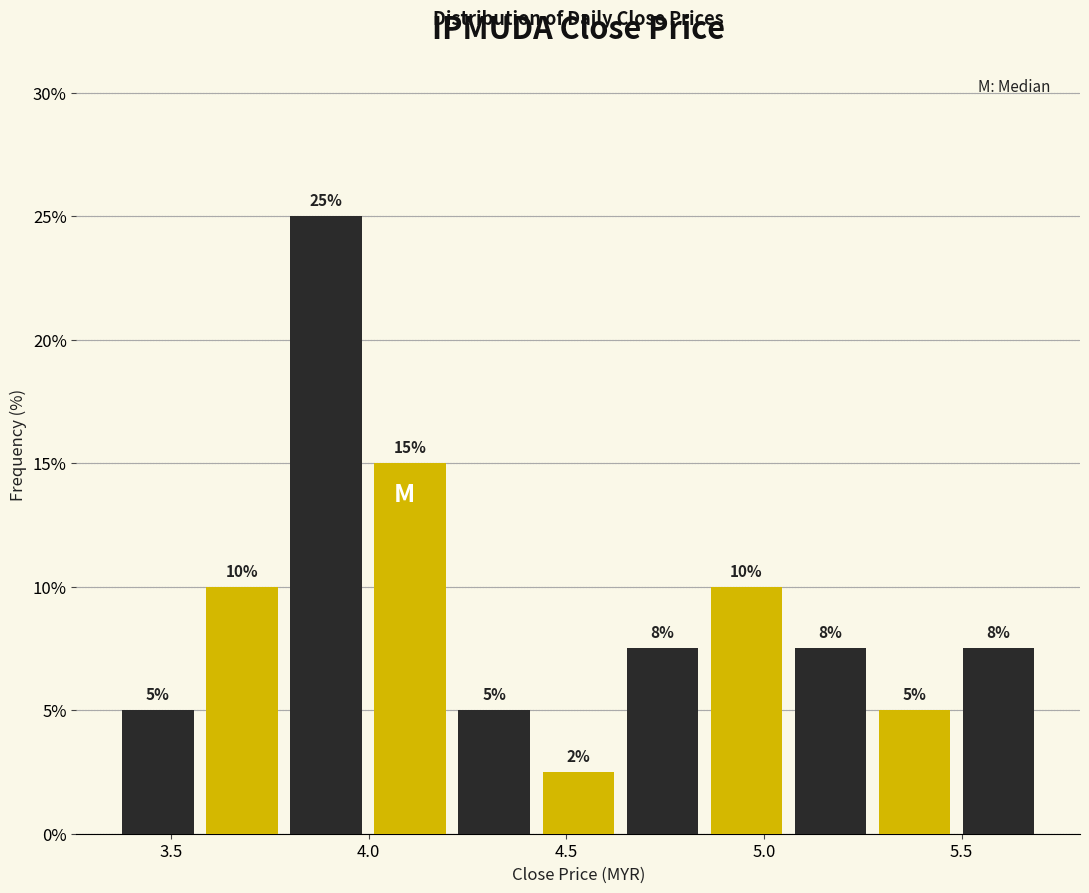

Which range on the x-axis has the tallest bar?

3.80 to 4.00